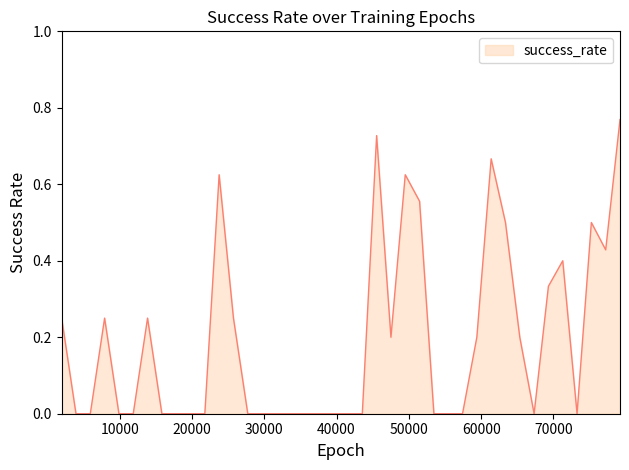

How many lines are shown in the chart?

1